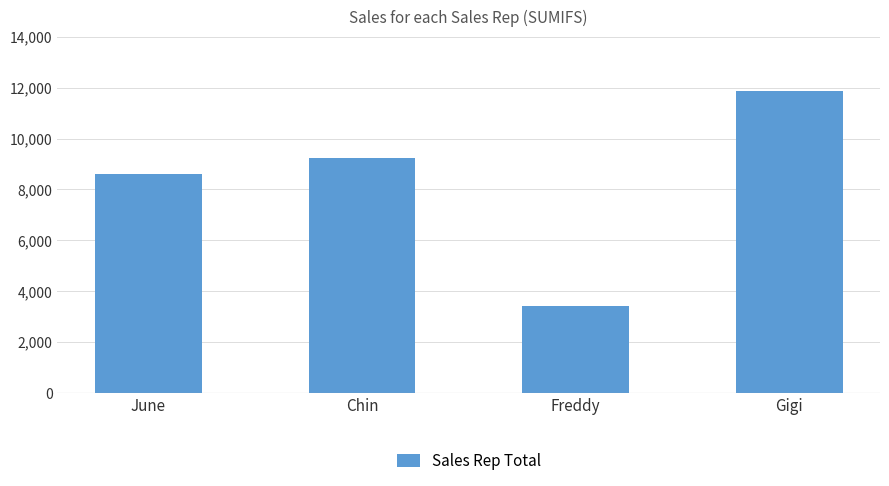

Reading left to right, transcribe all the data shown in this chart.

8606	9217	3401	11859